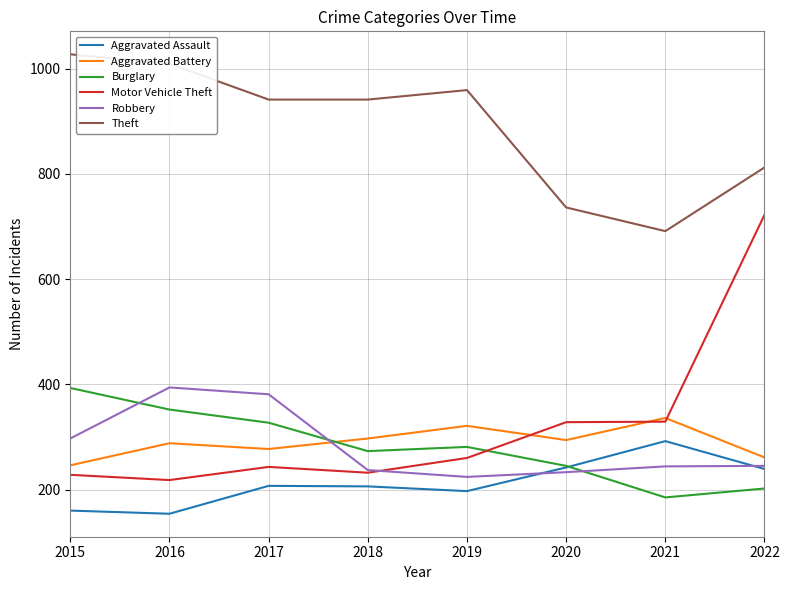

The value of Robbery at 2019 is 64. True or false?

False